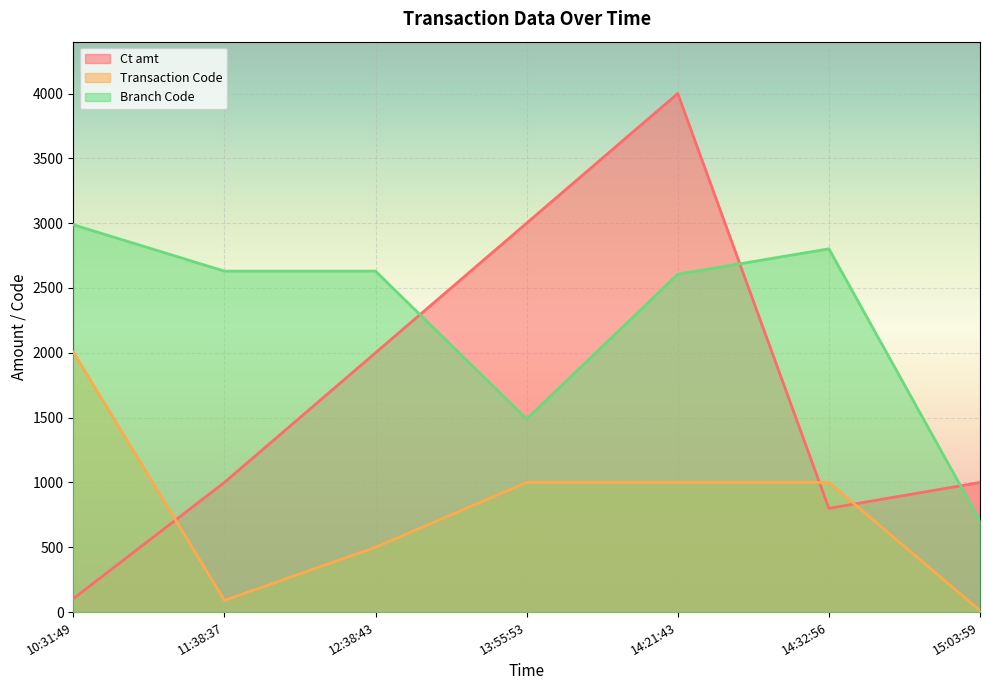

What position from the left is 13:55:53?

4